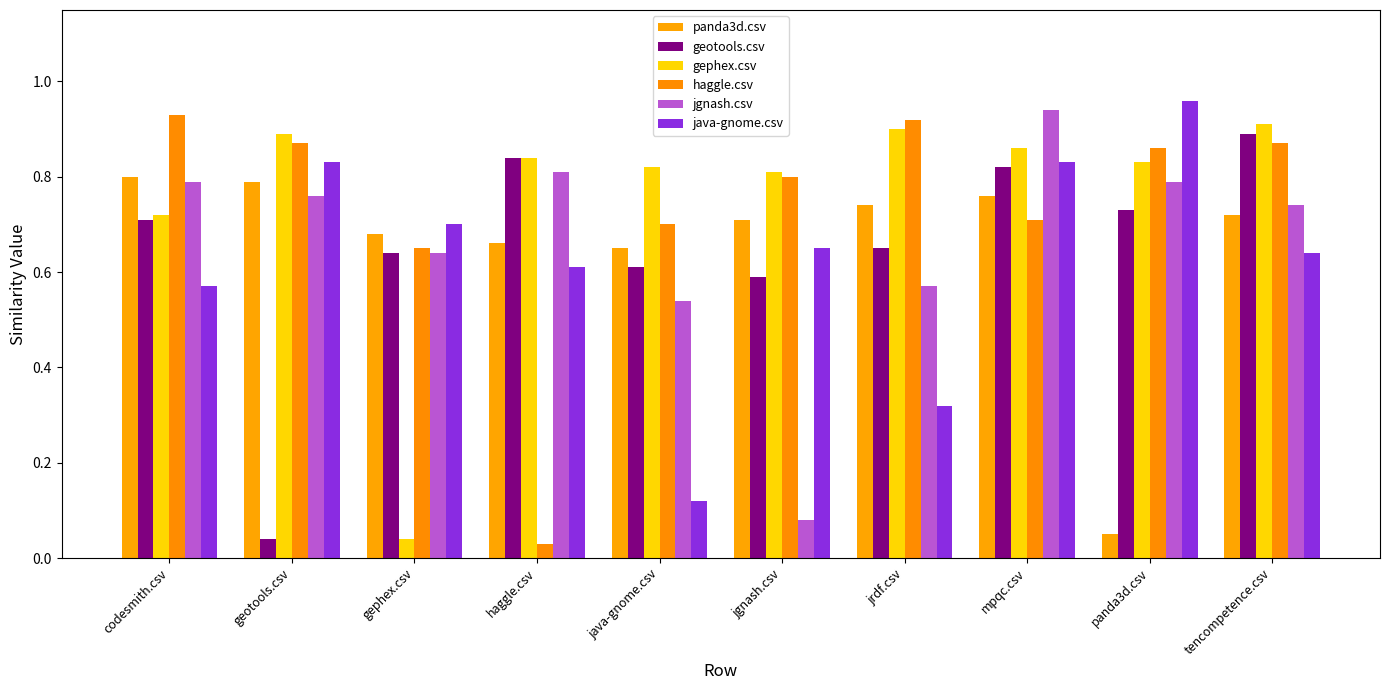

What are all the series names shown in the legend?

panda3d.csv, geotools.csv, gephex.csv, haggle.csv, jgnash.csv, java-gnome.csv